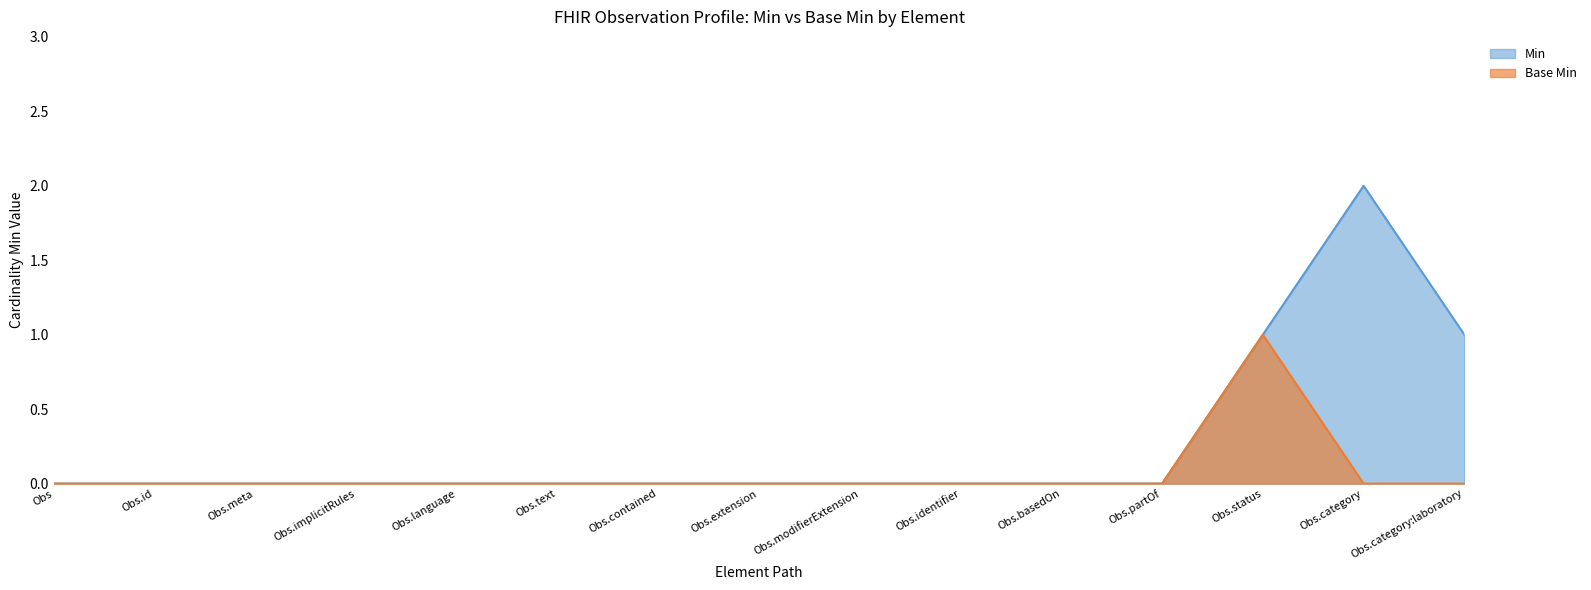

Rank the series by their average value, from lowest to highest.

Base Min, Min